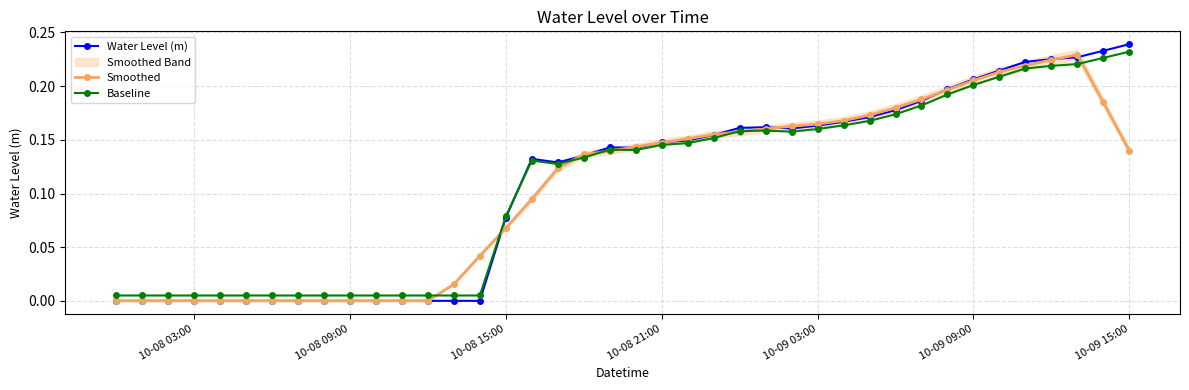

True or false: Baseline has more than 1 interior local peaks.

True